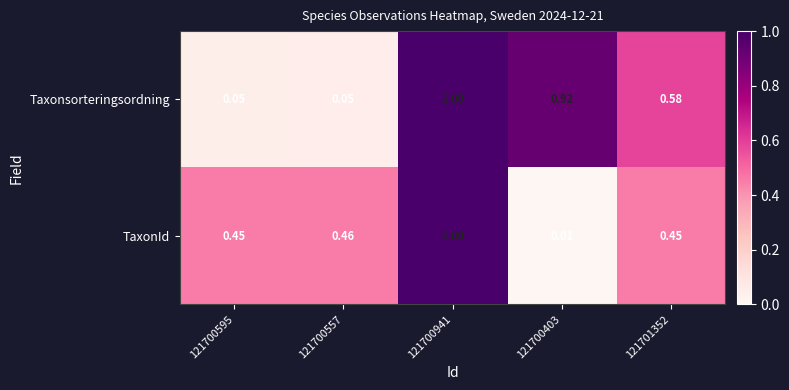

Is the value of Taxonsorteringsordning at 121700557 greater than the value of TaxonId at 121701352?

No